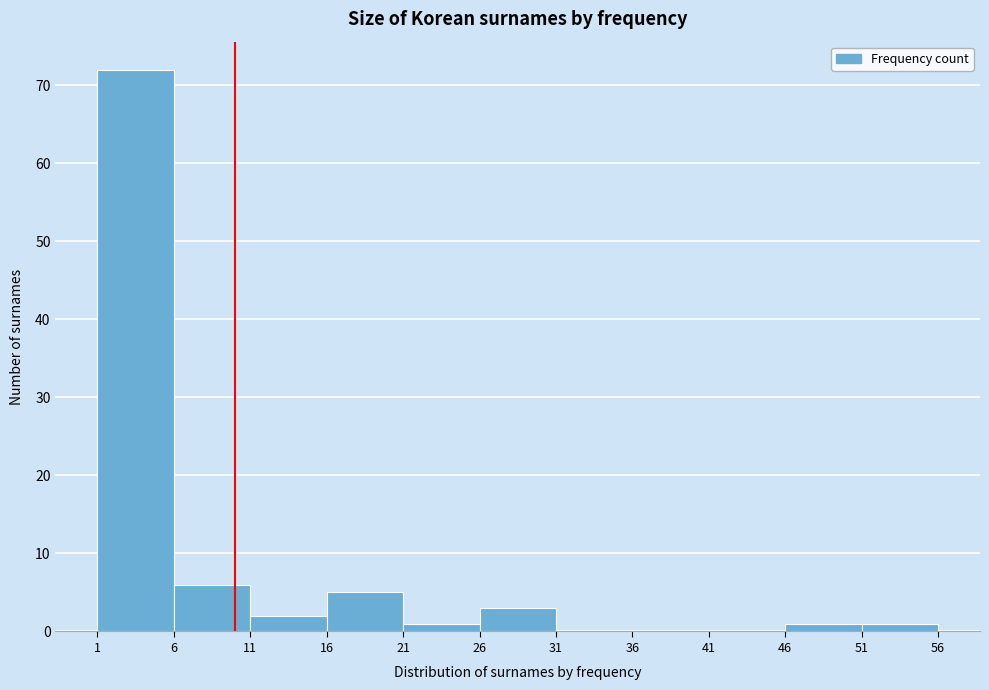

Reading left to right, list every bar in this chart as the range it spans on the x-axis followed by its height. The values are not printed on the chart, so give them approximately, as read against the axis.

1 to 6: 72
6 to 11: 6
11 to 16: 2
16 to 21: 5
21 to 26: 1
26 to 31: 3
31 to 36: 0
36 to 41: 0
41 to 46: 0
46 to 51: 1
51 to 56: 1